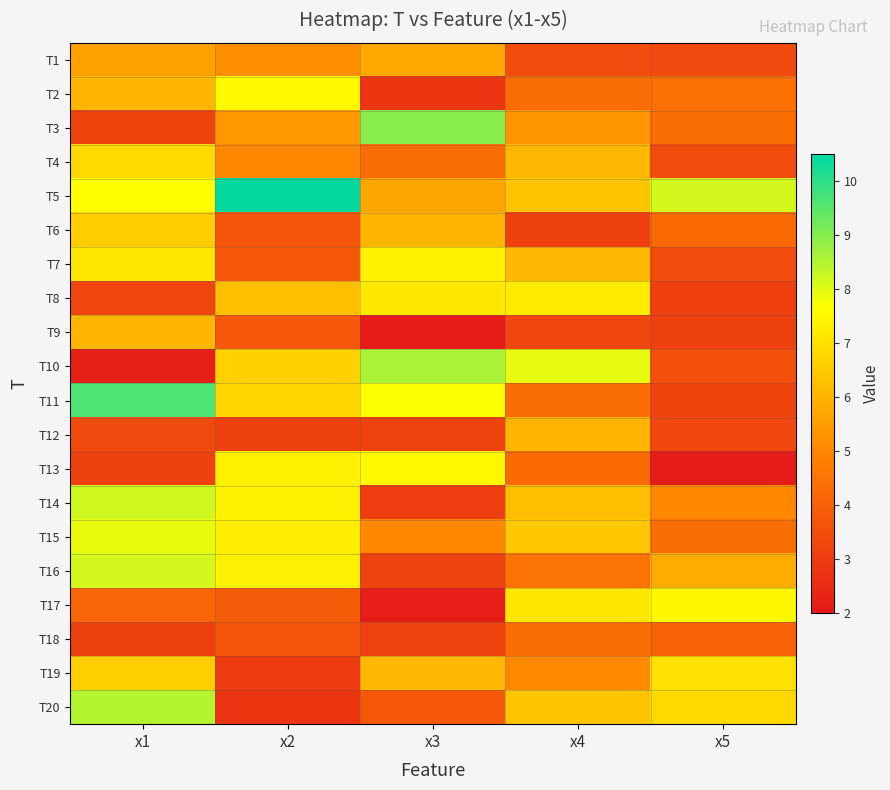

Reading left to right, list all the values displayed in this chart.

T1: x1=5.6	x2=5.2	x3=5.8	x4=3.5	x5=3.4
T2: x1=6.1	x2=7.5	x3=2.8	x4=4.3	x5=4.4
T3: x1=3.2	x2=5.4	x3=9.0	x4=5.3	x5=4.4
T4: x1=6.9	x2=5.0	x3=4.3	x4=6.1	x5=3.4
T5: x1=7.6	x2=10.4	x3=5.7	x4=6.4	x5=8.2
T6: x1=6.6	x2=3.7	x3=6.0	x4=3.1	x5=4.2
T7: x1=7.1	x2=3.7	x3=7.4	x4=6.1	x5=3.4
T8: x1=3.2	x2=6.2	x3=7.2	x4=7.2	x5=3.1
T9: x1=6.1	x2=3.8	x3=2.1	x4=3.3	x5=3.1
T10: x1=2.2	x2=6.7	x3=8.6	x4=7.9	x5=3.6
T11: x1=9.6	x2=6.8	x3=7.7	x4=4.3	x5=3.2
T12: x1=3.4	x2=3.1	x3=3.1	x4=6.0	x5=3.3
T13: x1=3.1	x2=7.3	x3=7.5	x4=4.2	x5=2.1
T14: x1=8.2	x2=7.3	x3=3.0	x4=6.2	x5=5.0
T15: x1=7.9	x2=7.3	x3=5.0	x4=6.4	x5=4.4
T16: x1=8.1	x2=7.3	x3=3.2	x4=4.5	x5=5.8
T17: x1=4.1	x2=3.9	x3=2.1	x4=7.1	x5=7.5
T18: x1=3.1	x2=3.7	x3=3.2	x4=4.3	x5=4.0
T19: x1=6.6	x2=2.9	x3=6.1	x4=5.1	x5=7.0
T20: x1=8.5	x2=2.8	x3=3.7	x4=6.4	x5=6.8